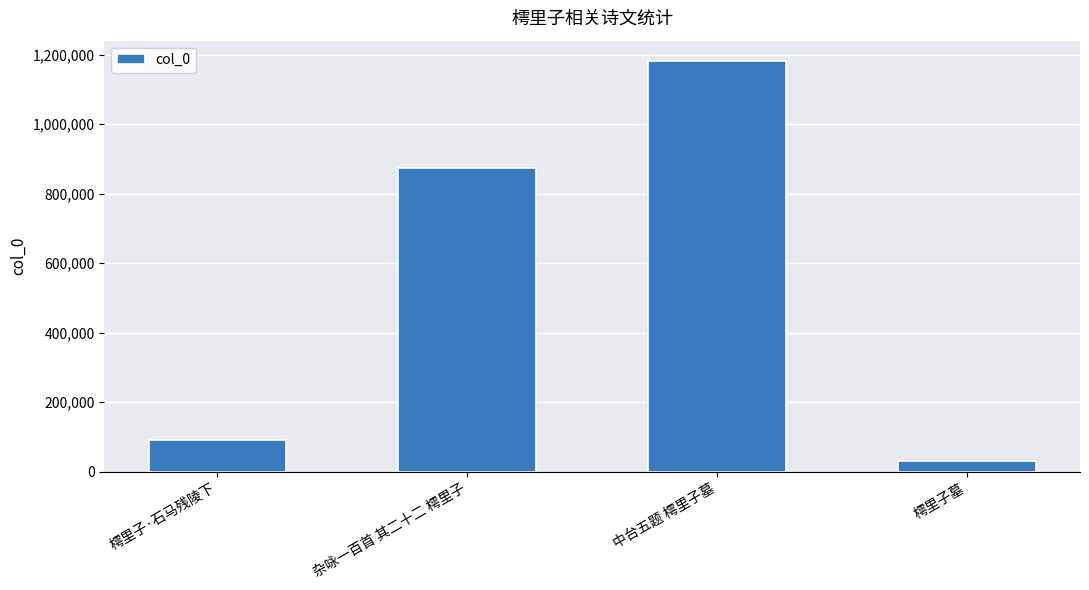

List the labels in order of value, smallest first.

樗里子墓, 樗里子·石马残陵下, 杂咏一百首 其二十二 樗里子, 中台五题 樗里子墓